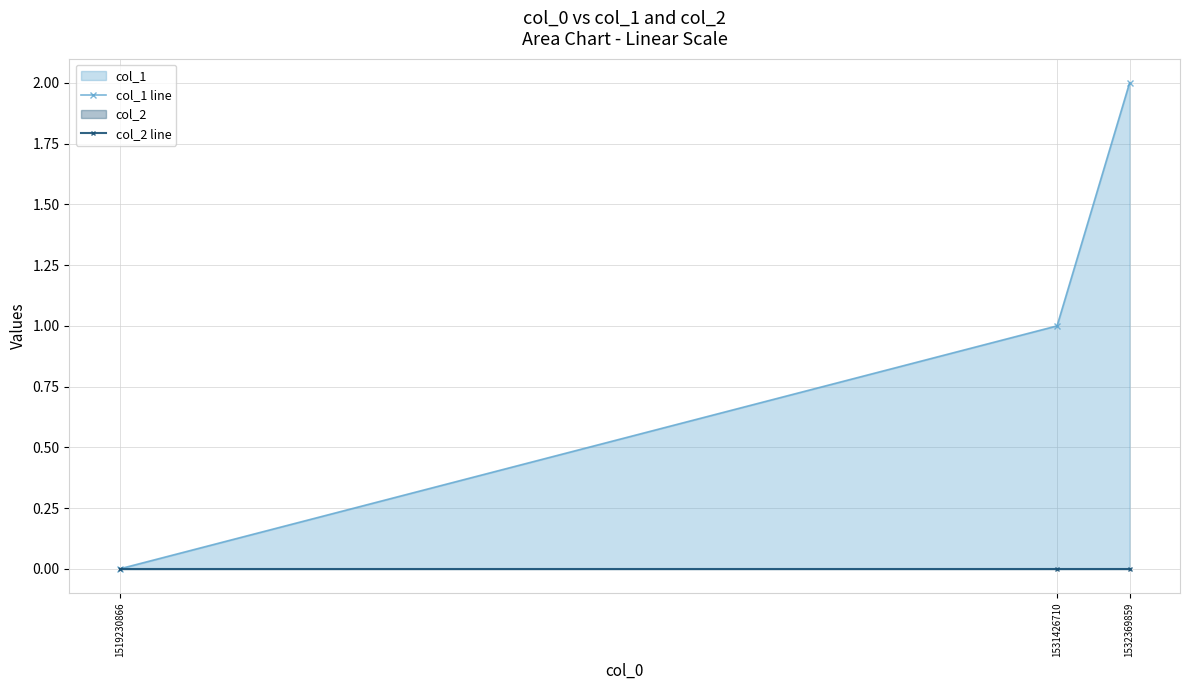

How many data points does each series have?

3